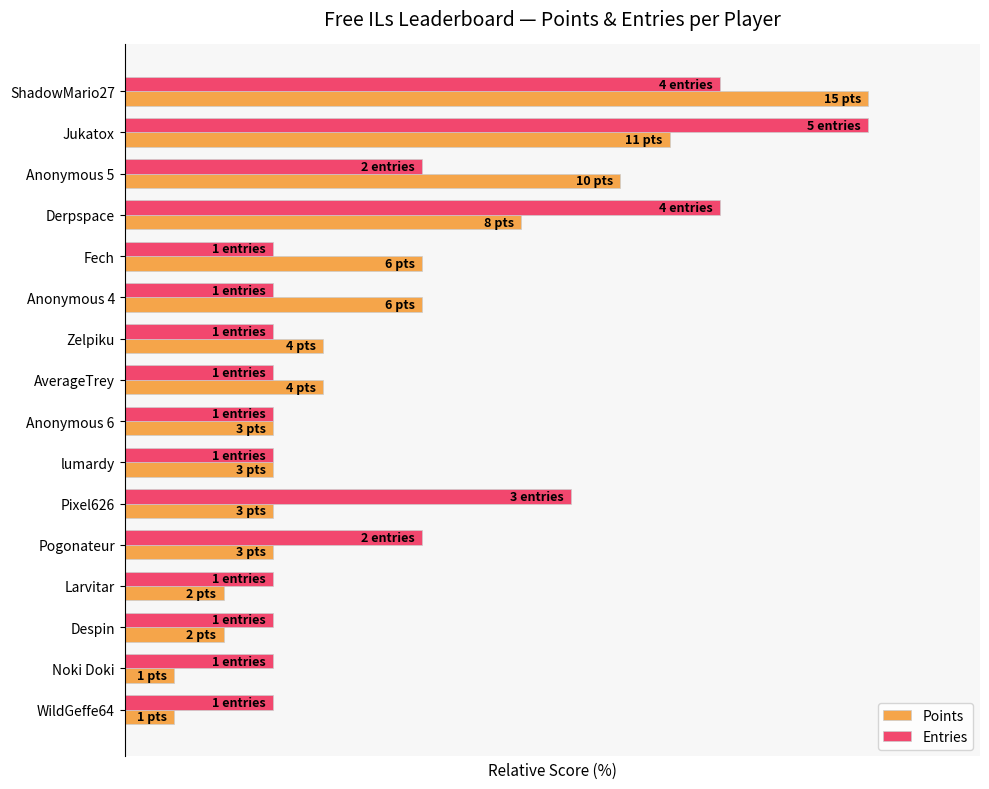

What are all the series names shown in the legend?

Points, Entries